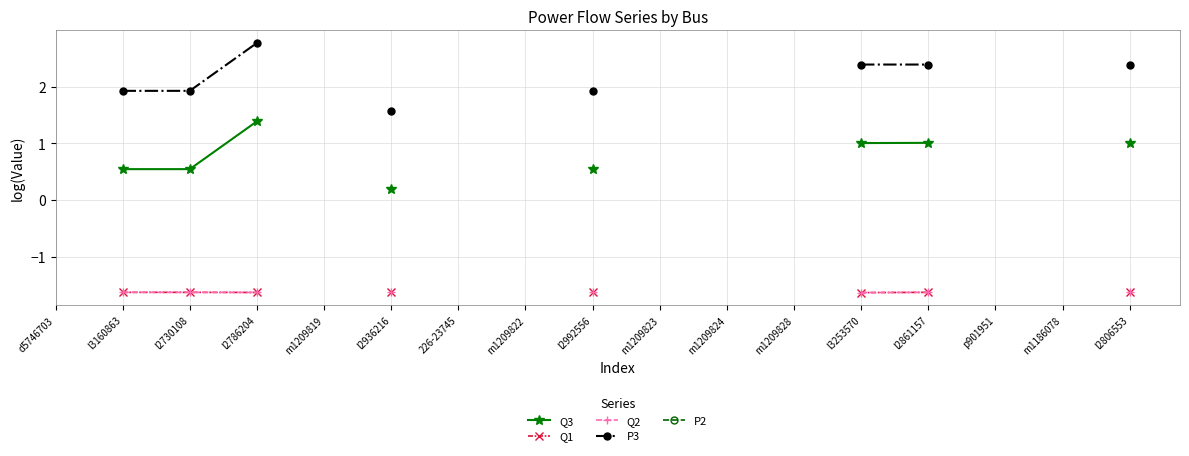

True or false: Q1 has more than 2 interior local peaks.

False